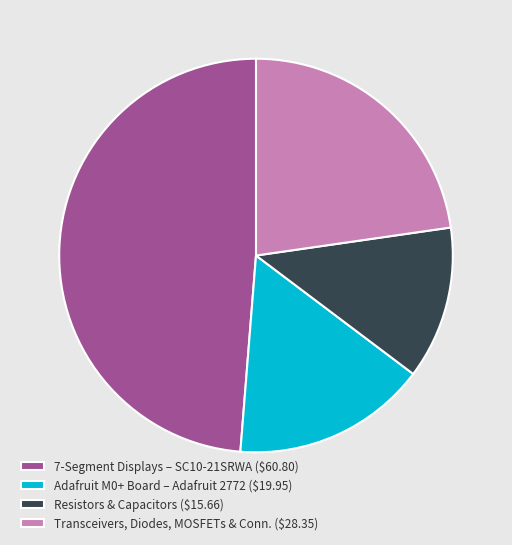

Does Adafruit M0+ Board – Adafruit 2772 ($19.95) represent more than half of the total?

No